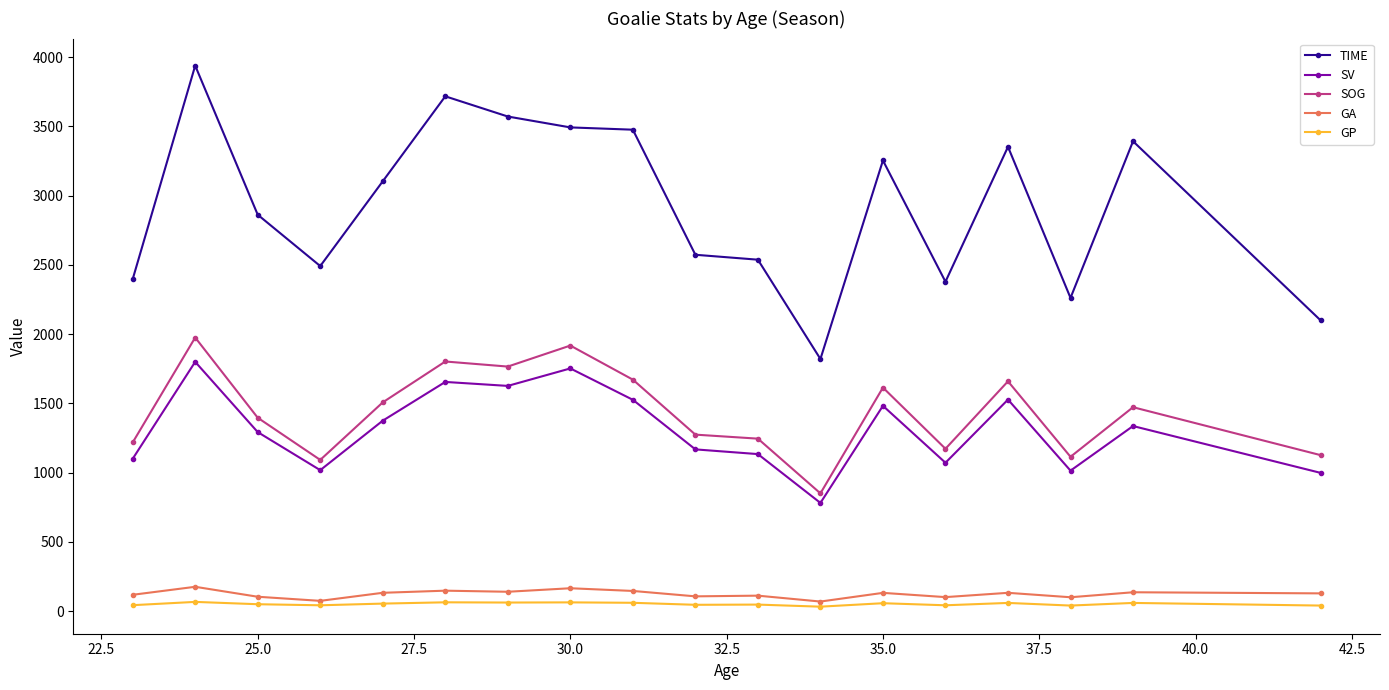

How many lines are shown in the chart?

5